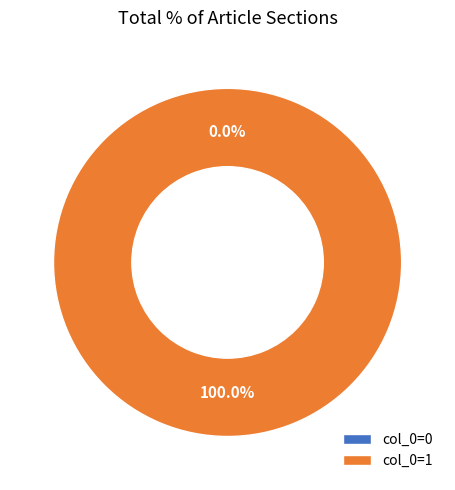

Which slice is the largest?

col_0=1